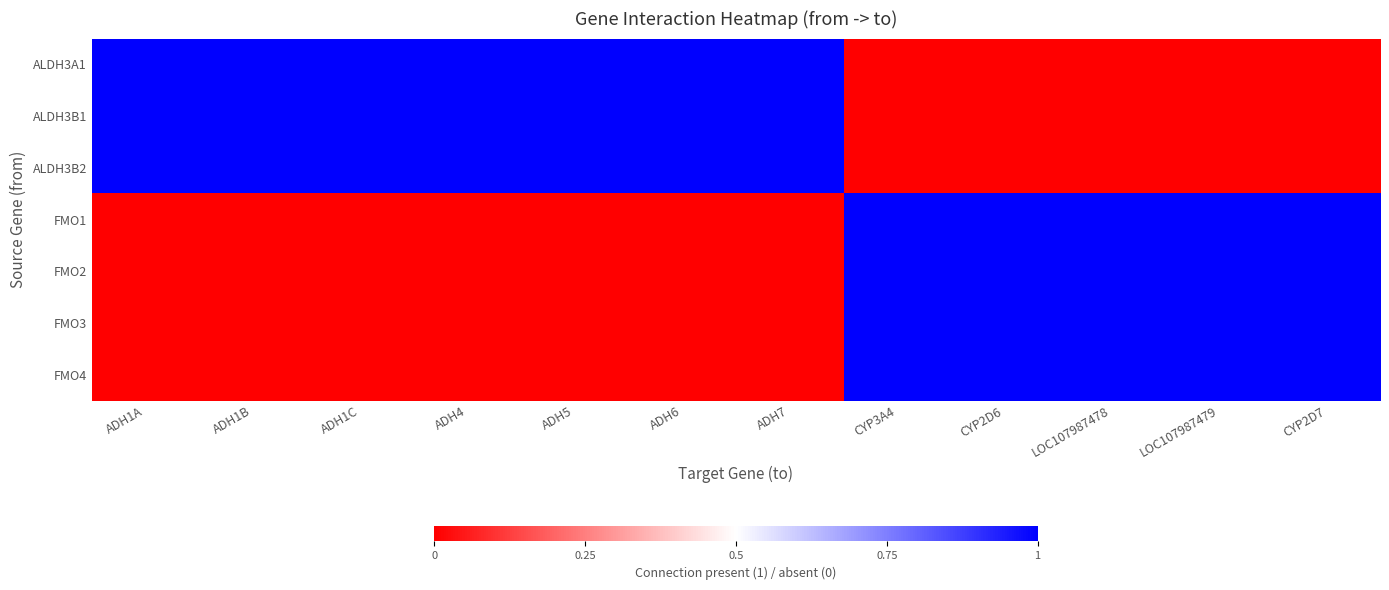

Count the number of data series in this chart.

7